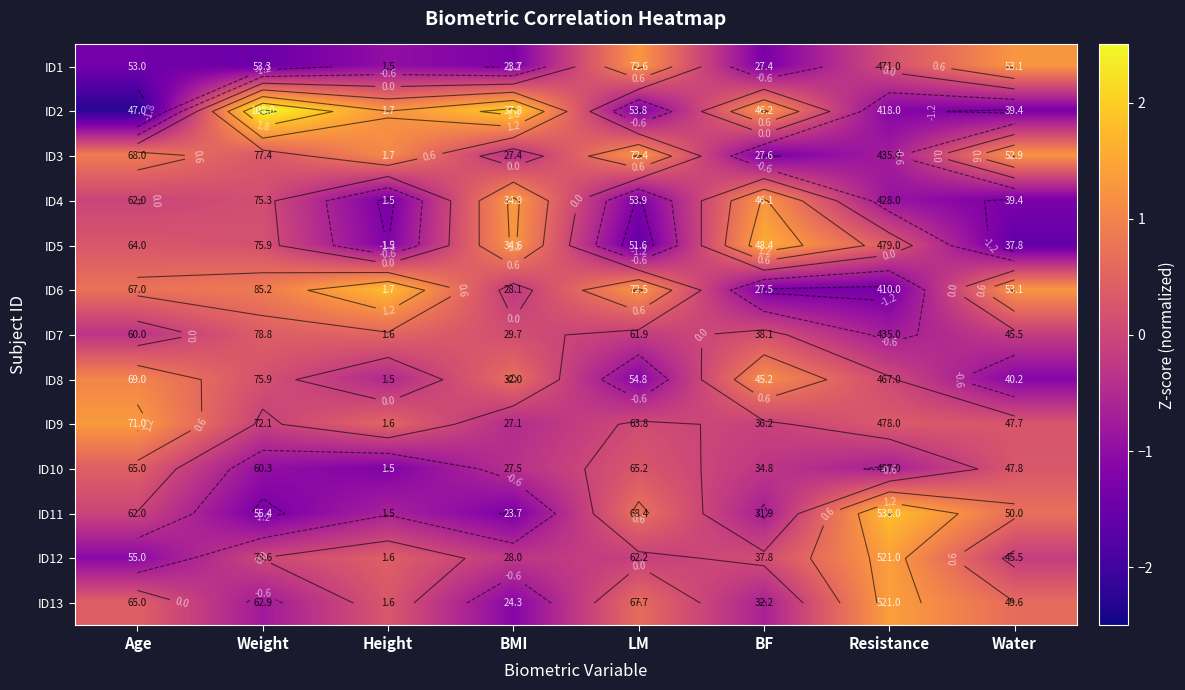

The ID12 series shows -1.1 at Age. True or false?

True